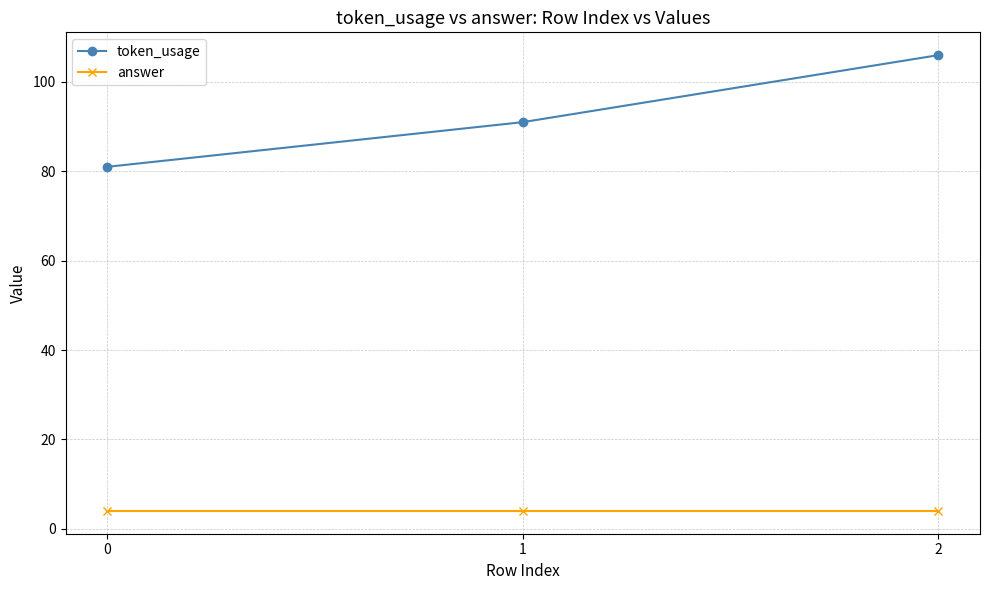

True or false: answer has a value of 4 at 1.

True